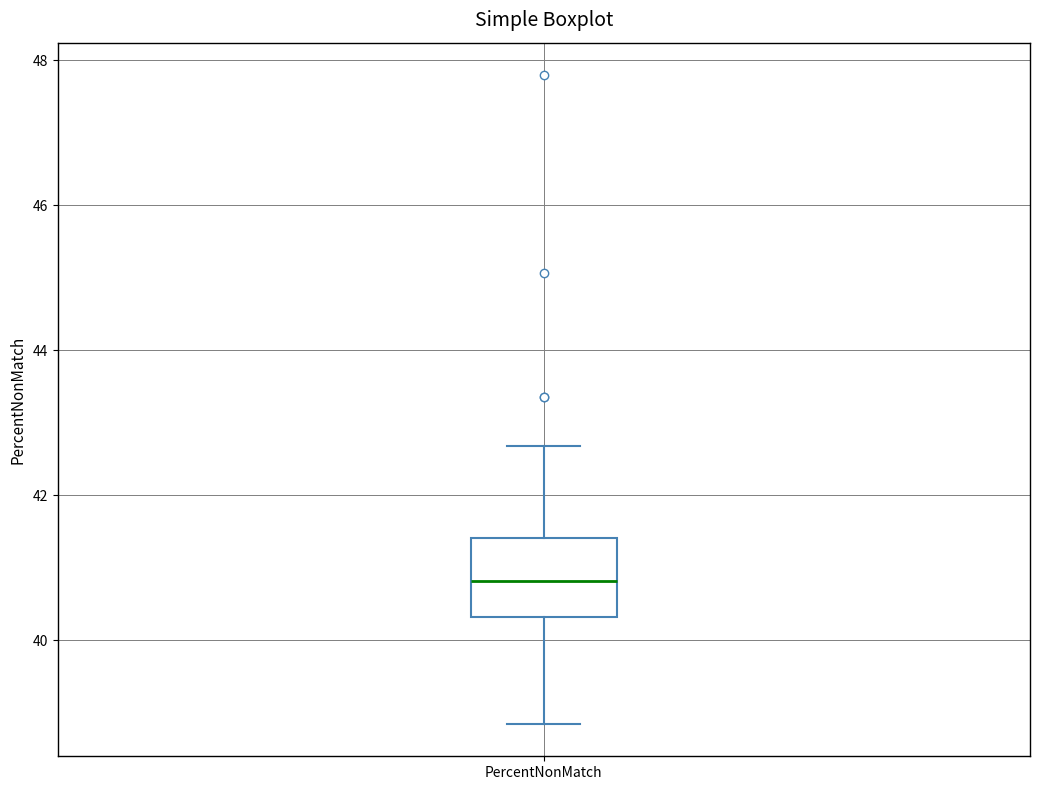

Read this box plot against the y-axis: the position of the median line, the range covered by the box, and the ends of both whiskers. The values are not printed on the chart, so give them approximately, as read against the axis.

median 40.8, box 40.4 to 41.4, whiskers 38.8 to 42.6